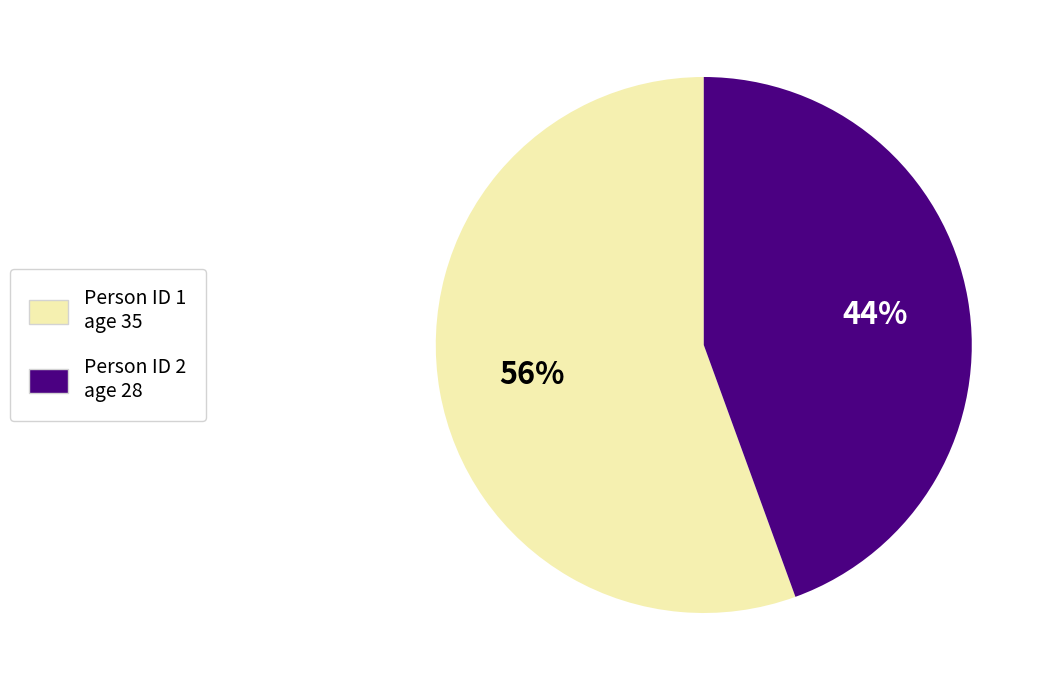

Is there a majority slice in this chart?

Yes